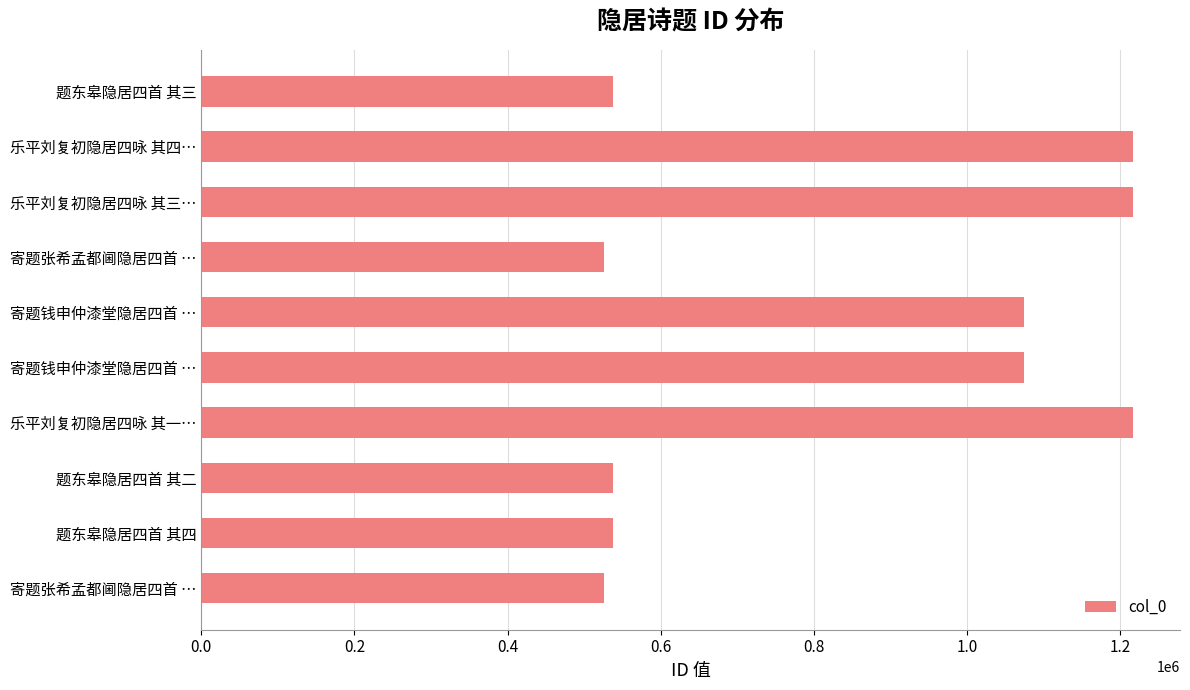

How many data points are less than 1073624?

5